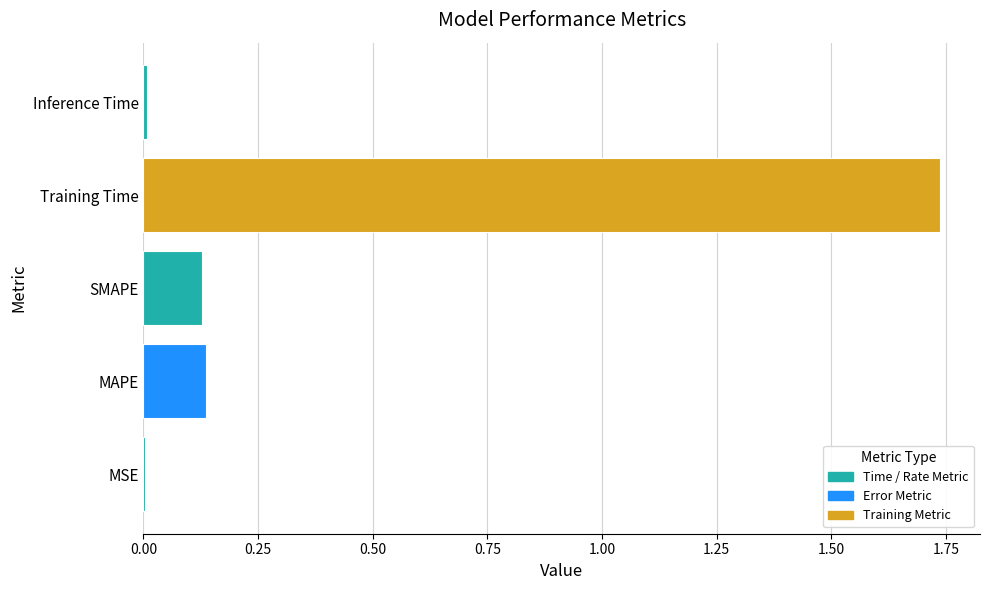

Which has a higher value, SMAPE or MSE?

SMAPE